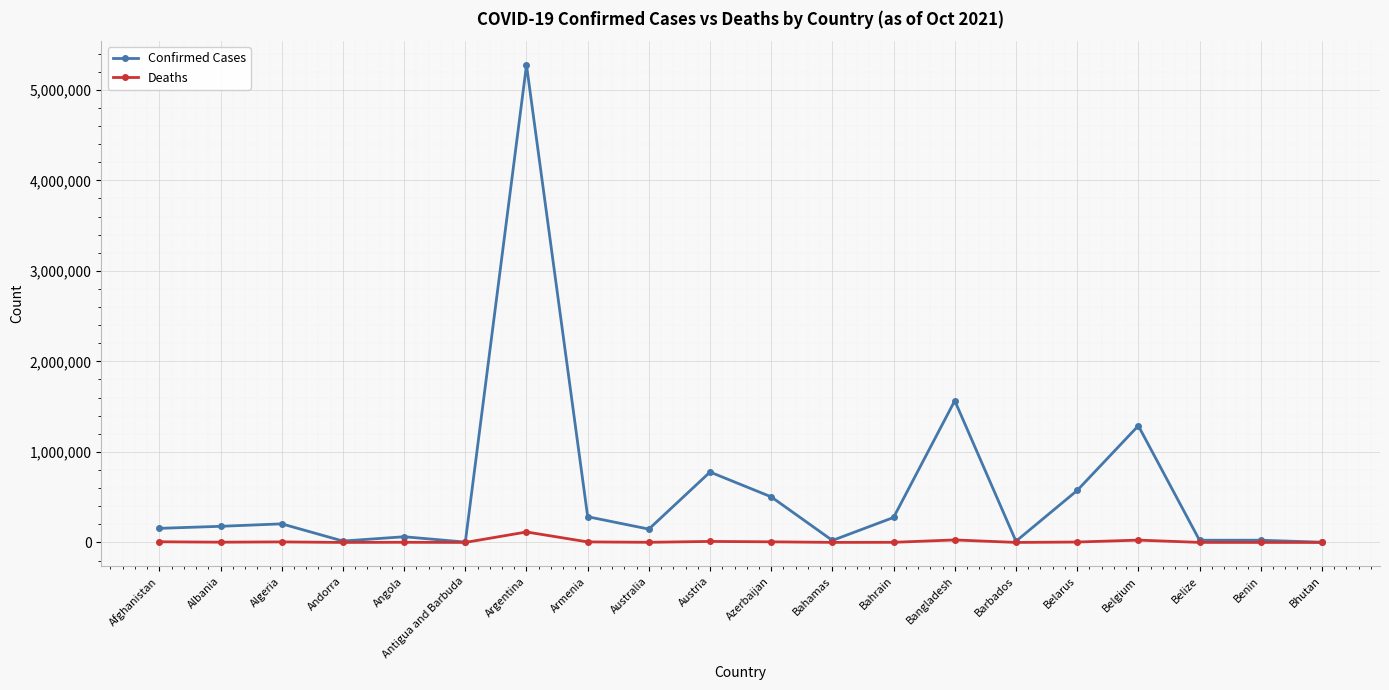

How many lines are shown in the chart?

2